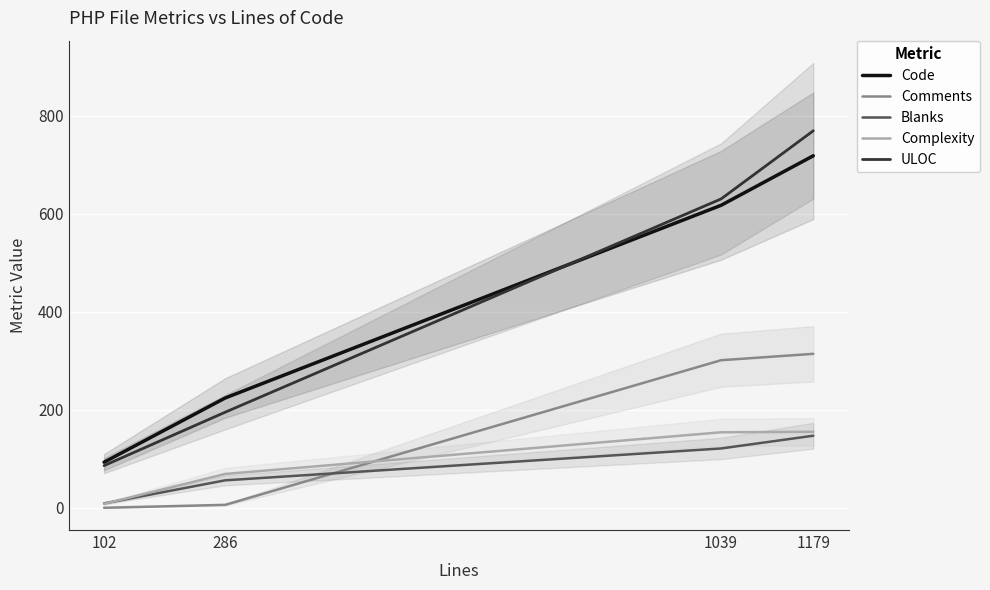

What is the sum of all ULOC values?

1680